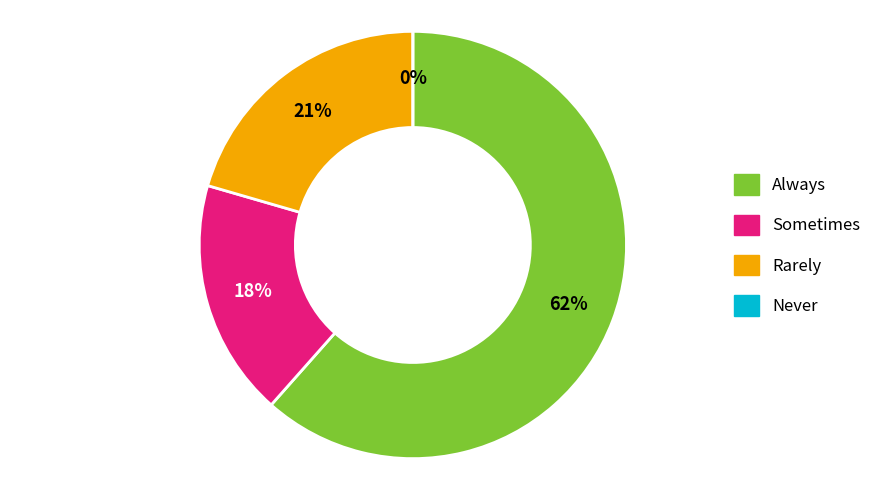

Is it true that EvaluableX1=0, EvaluableX1+2=0 is 22% of the pie?

False